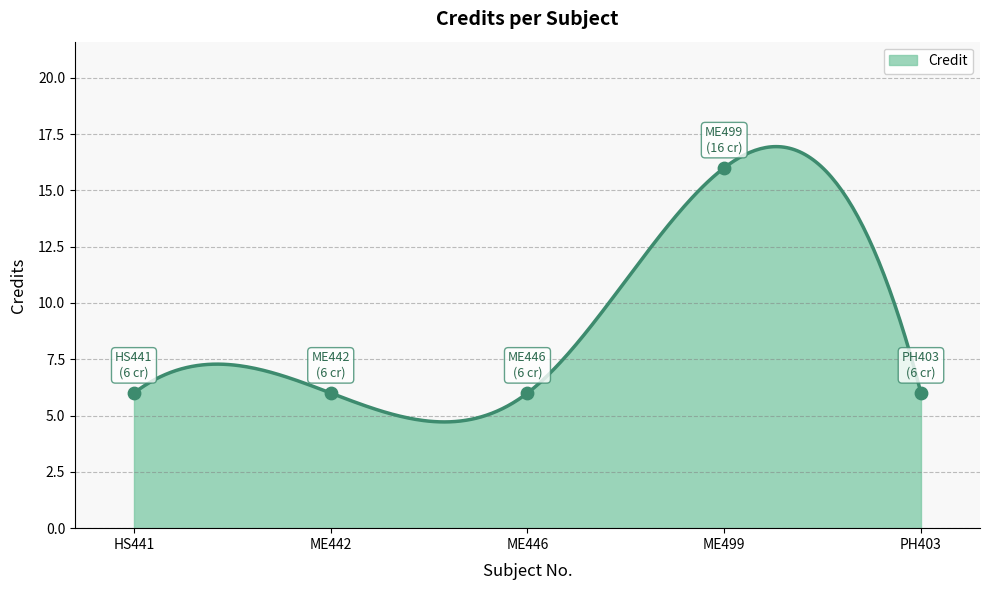

Between HS441 and ME499, which is larger?

ME499